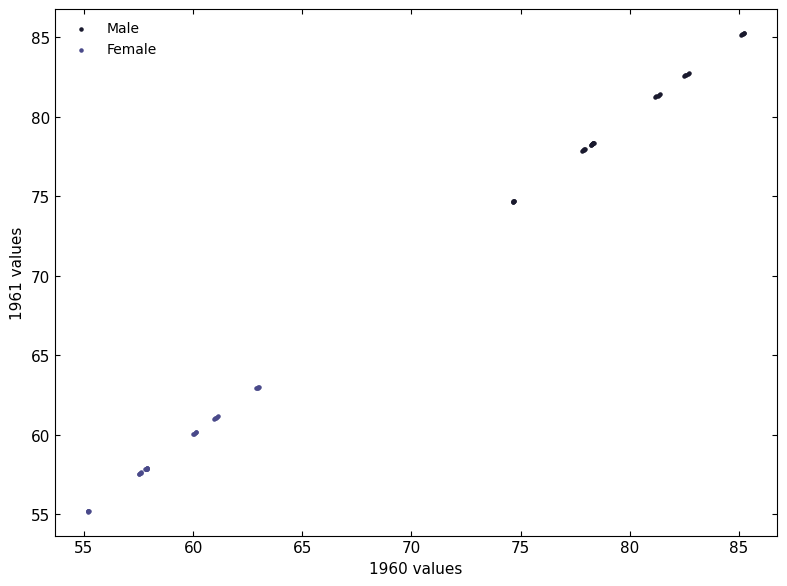

Which series reaches the minimum Y coordinate?

Female